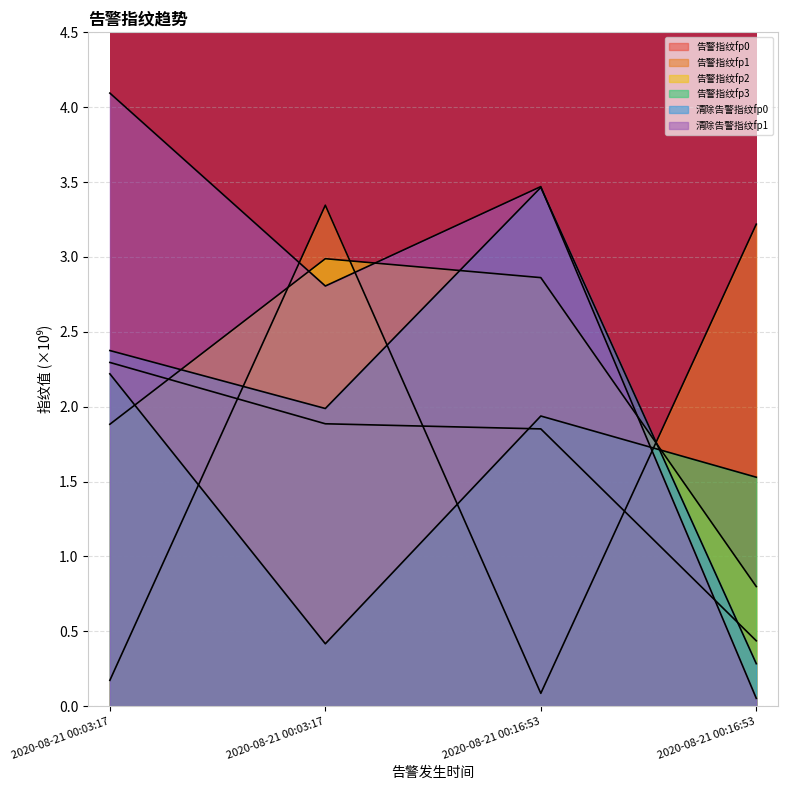

Does the chart display data point markers on the line(s)?

No